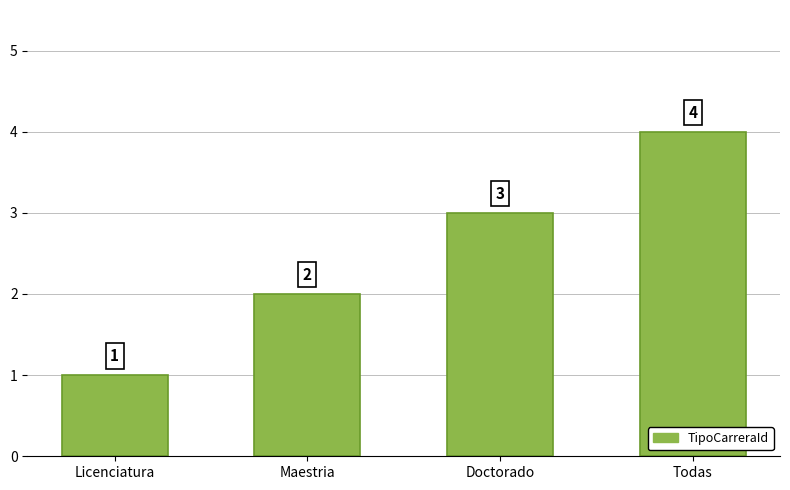

What position from the left is Licenciatura?

1